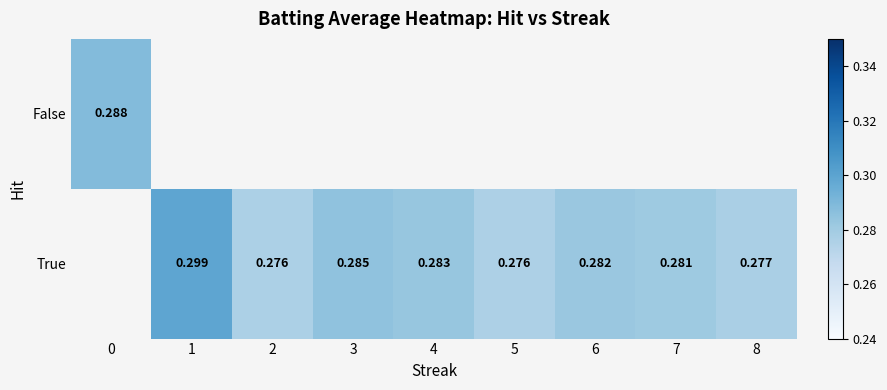

Is the value of True at 3 greater than the value of False at 0?

No